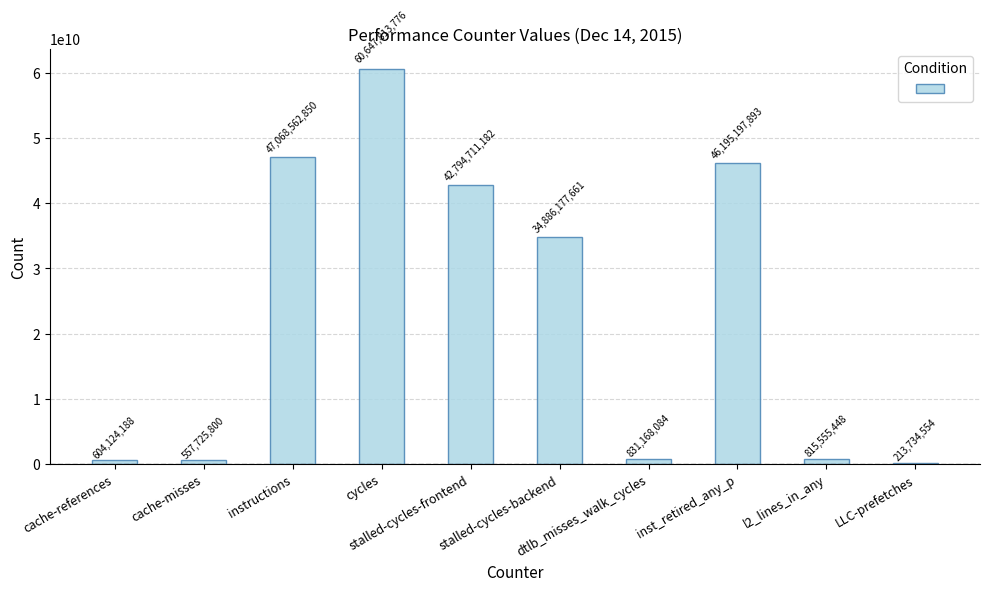

Does the chart contain any negative values?

No